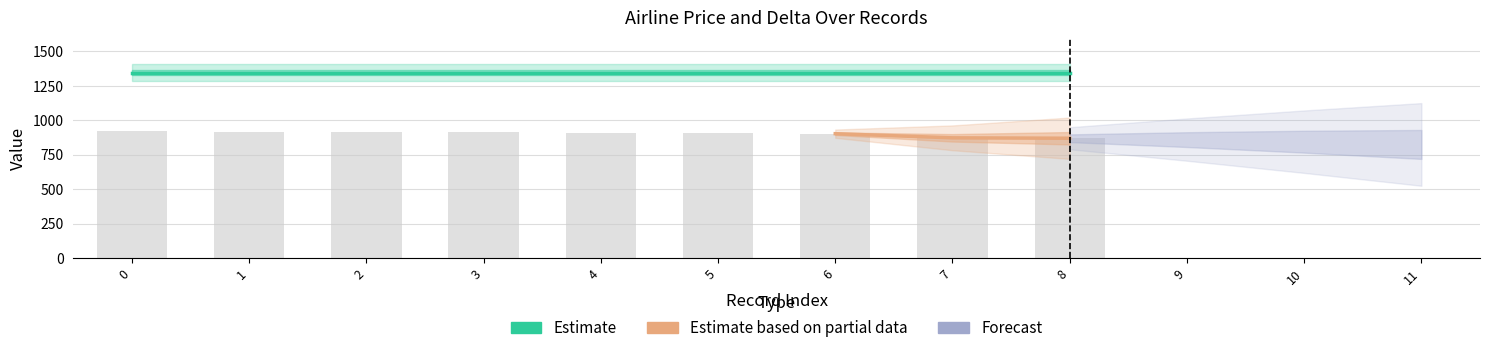

Reading right to left, list all the values displayed in this chart.

col_0: 8	7	6	5	4	3	2	1	0
delta: 870	873	903	906	909	912	915	918	921
price: 1346	1346	1346	1346	1346	1346	1346	1346	1346